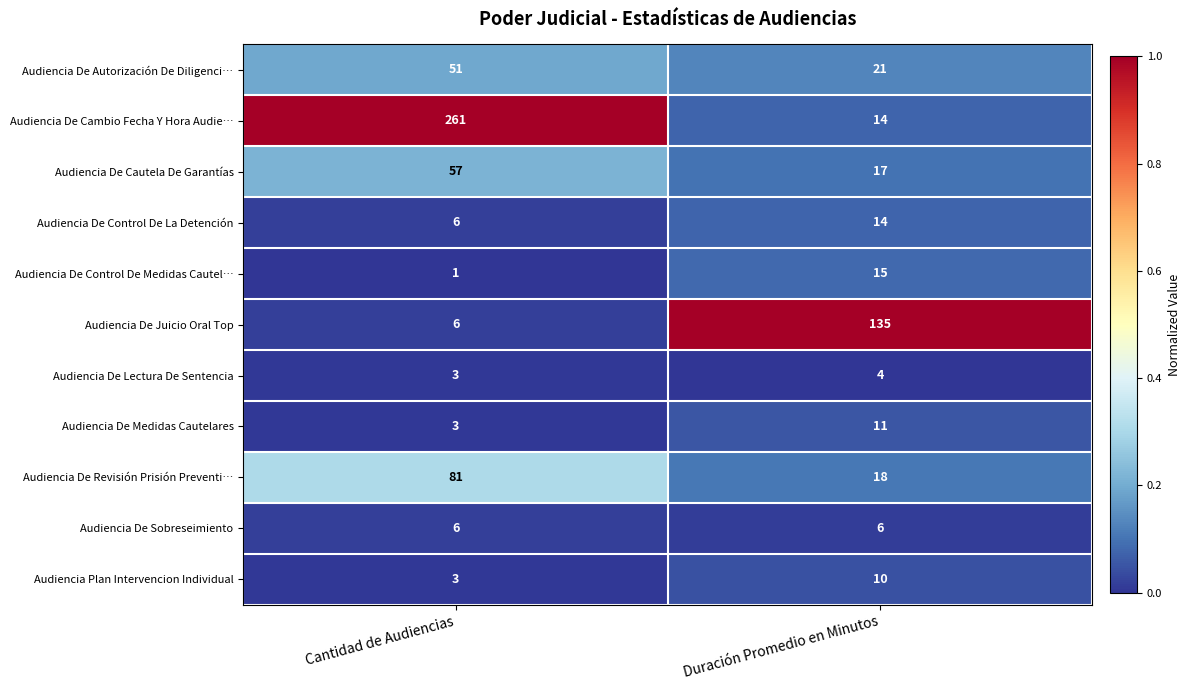

How many distinct data groups are displayed?

11